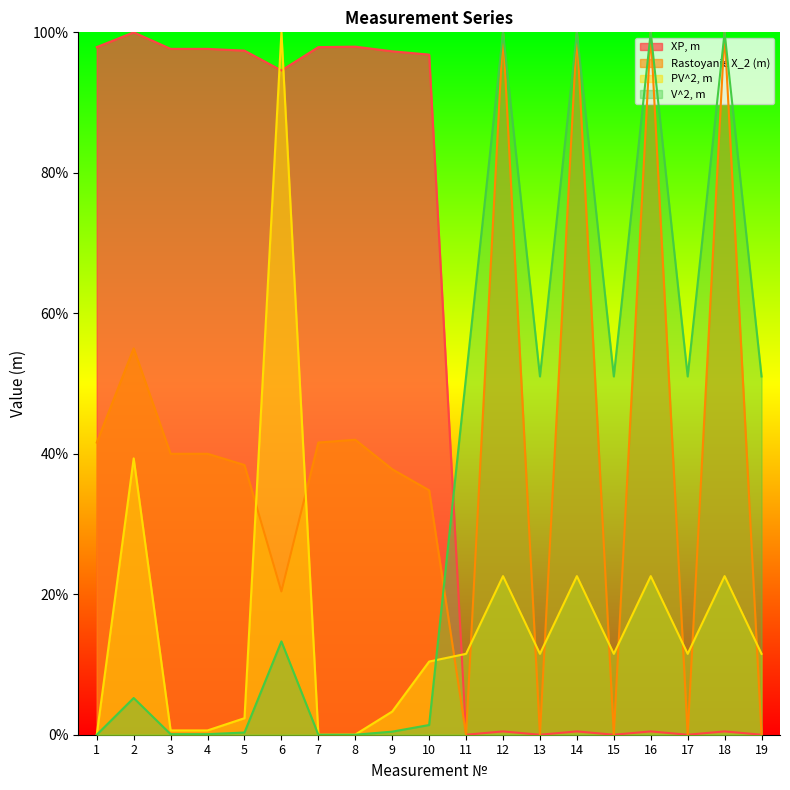

How many distinct data groups are displayed?

4